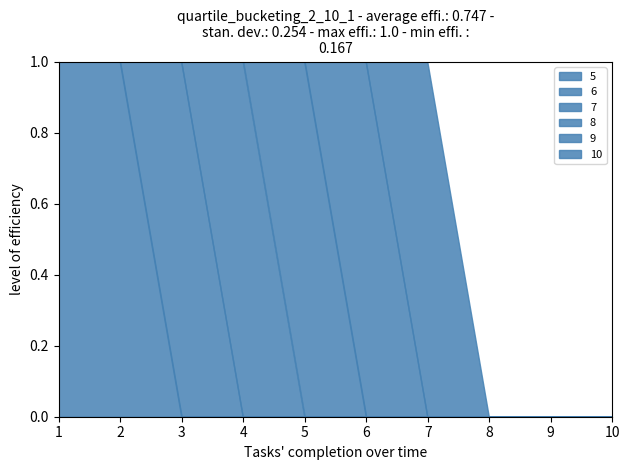

How many lines are shown in the chart?

6